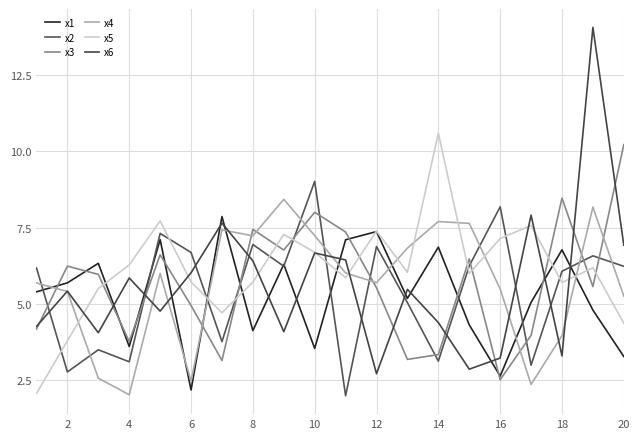

After their last crossing, which series has the higher values: x6 or x3?

x3